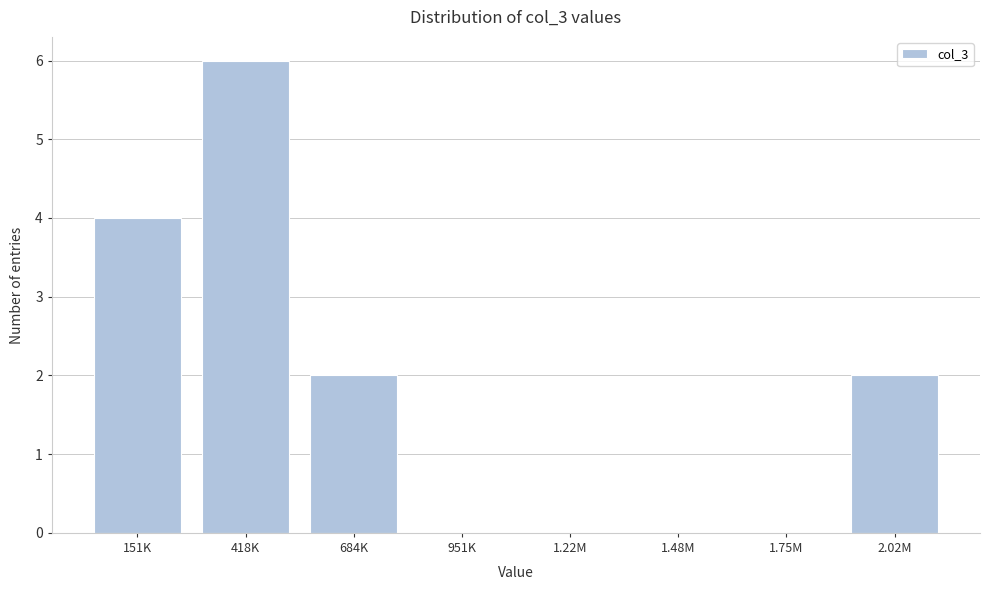

Reading left to right, list all the values displayed in this chart.

151K=4	418K=6	684K=2	951K=0	1.22M=0	1.48M=0	1.75M=0	2.02M=2